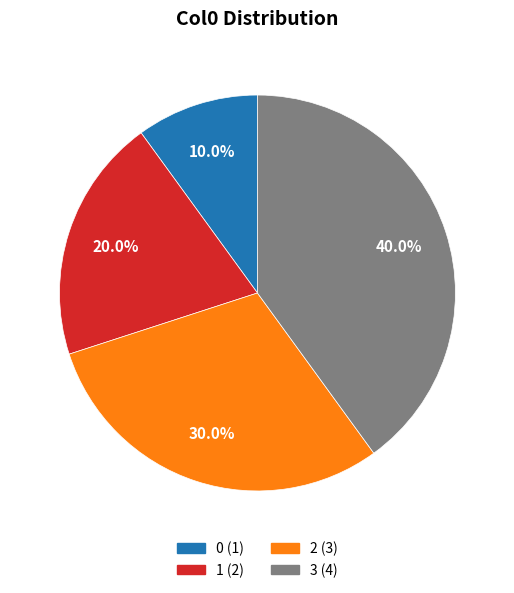

Count the number of slices in the pie.

4